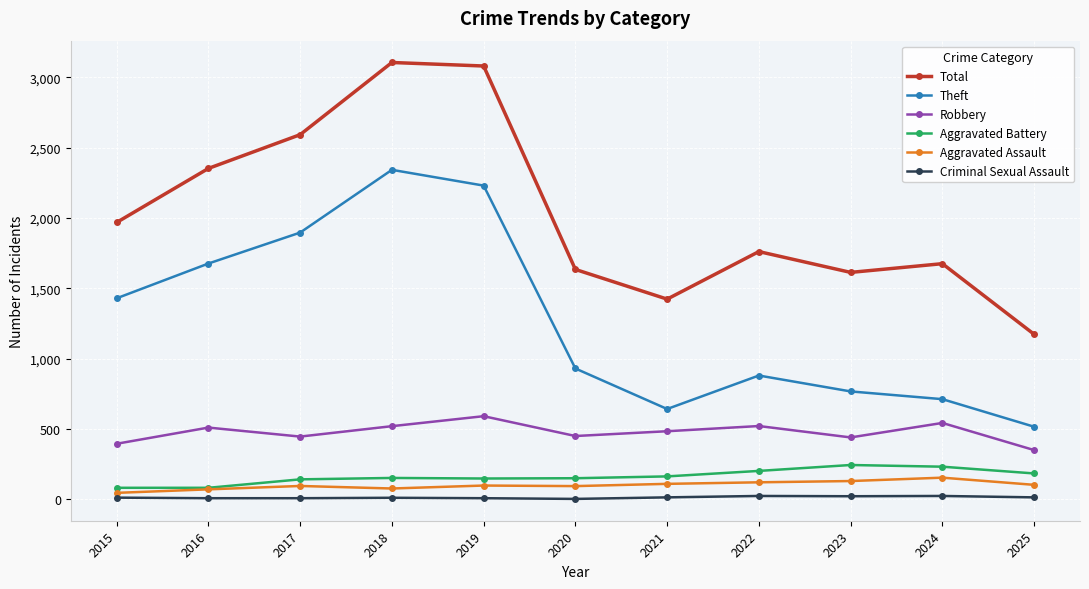

What is the highest value of the Aggravated Assault series?

154